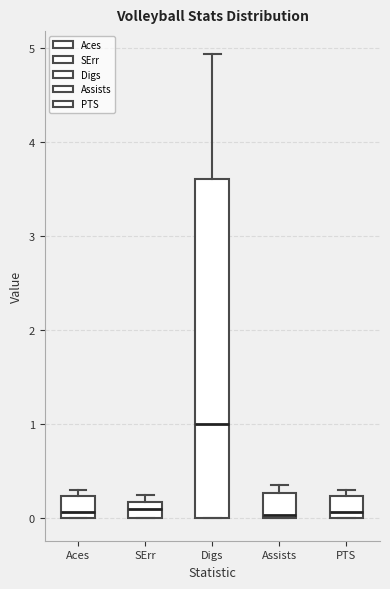

Where is the lower edge of the box for SErr on the y-axis? The values are not printed on the chart, so give them approximately, as read against the axis.

0.0